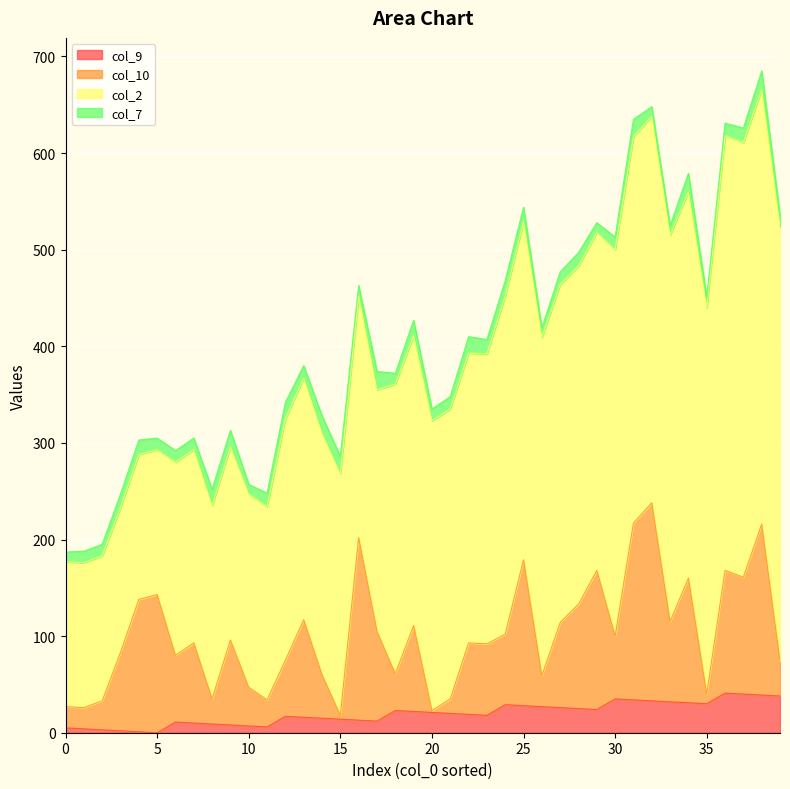

The col_9 series shows 28 at 13. True or false?

False